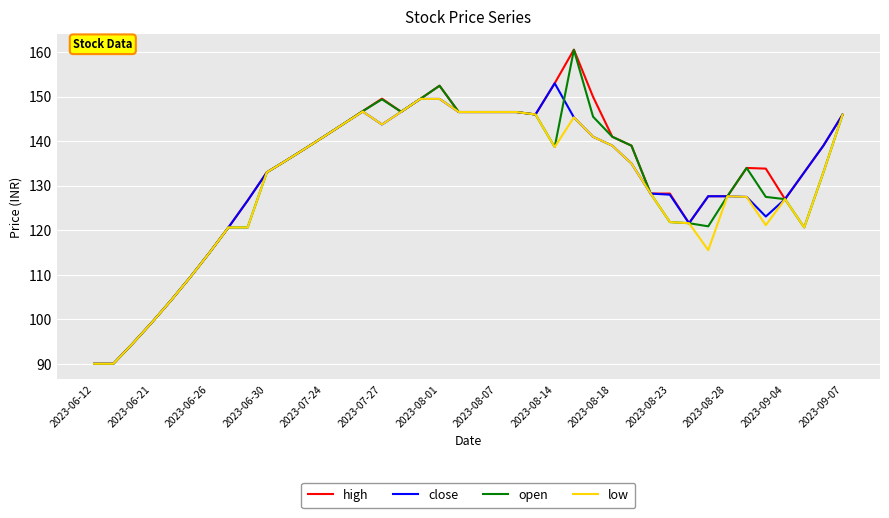

What is the sum of all high values?

5308.6